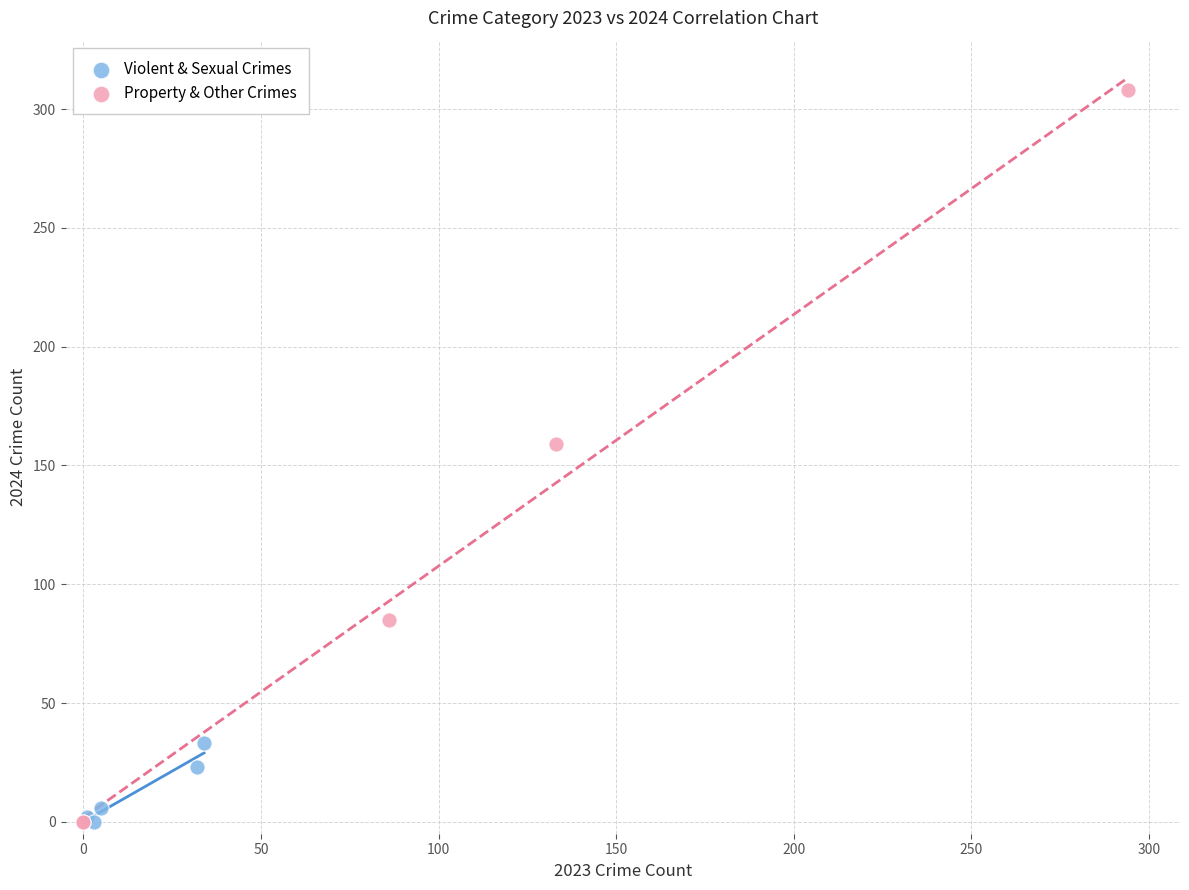

Which series reaches the maximum Y coordinate?

Property & Other Crimes